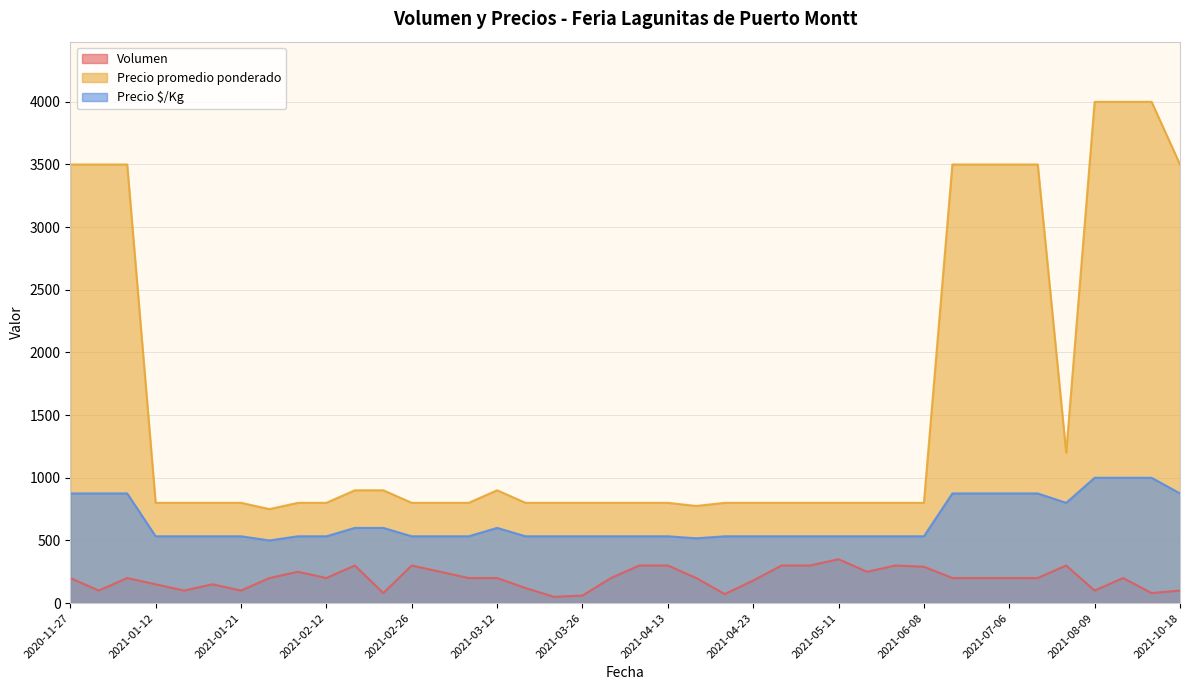

Which series has the largest total across all categories?

Precio promedio ponderado